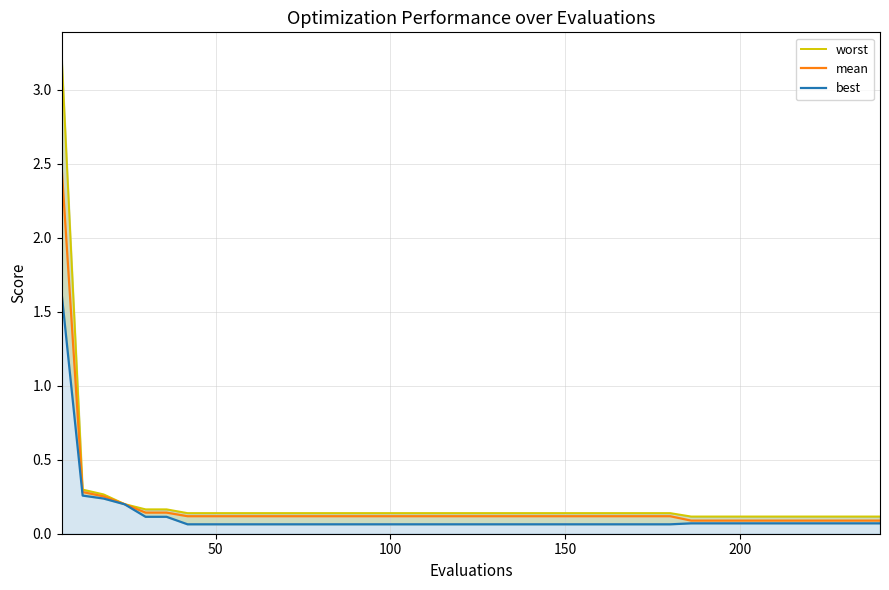

What are all the series names shown in the legend?

worst, mean, best